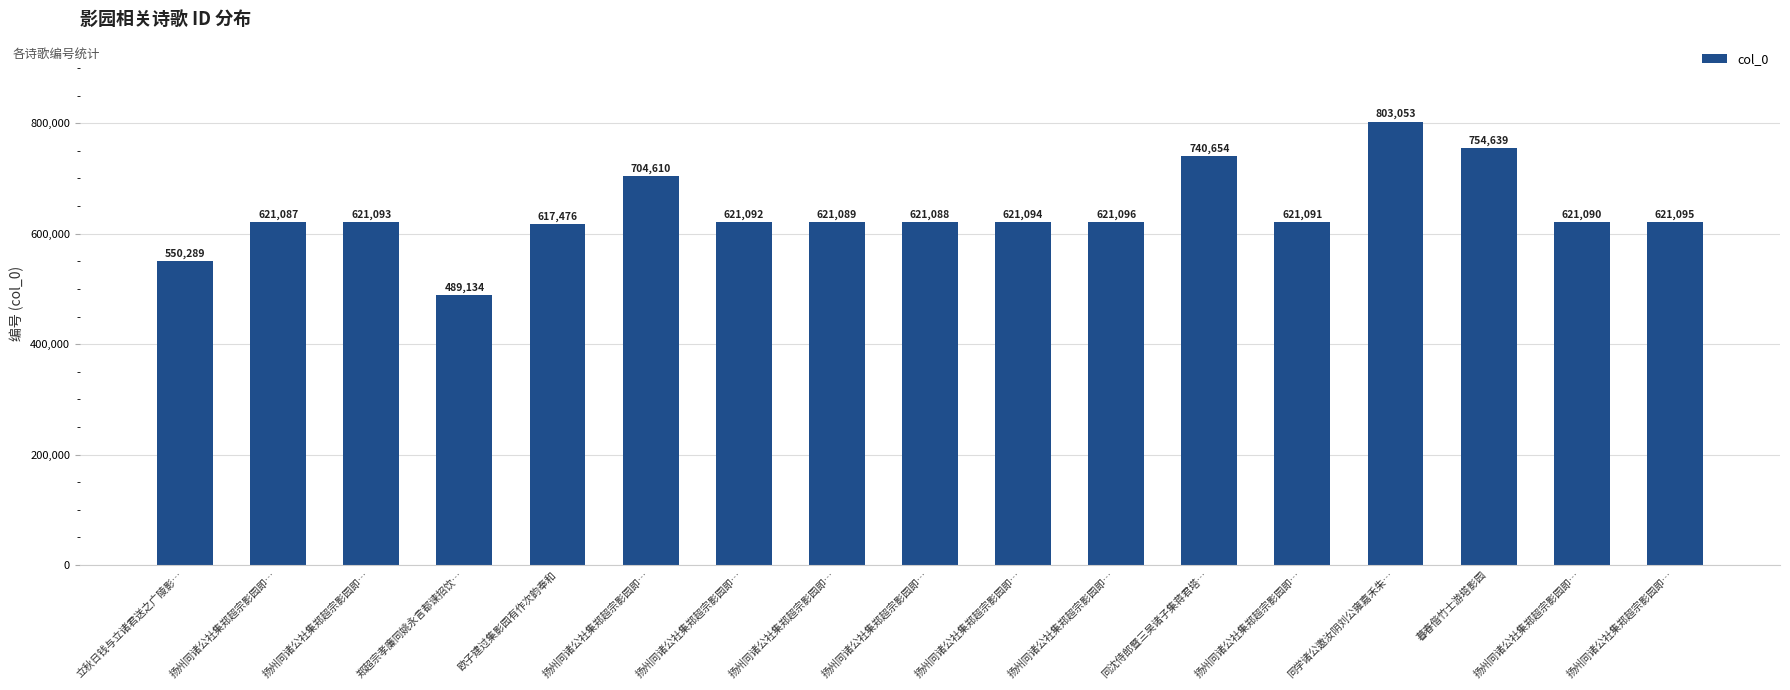

Where is the data nearest to the value 646093?

扬州同诸公社集郑超宗影园即…